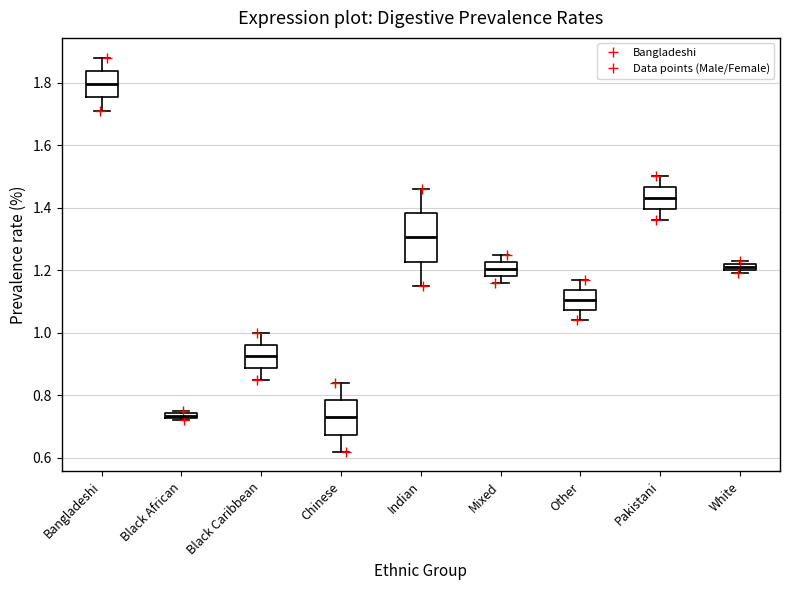

Where is the lower edge of the box for White on the y-axis? The values are not printed on the chart, so give them approximately, as read against the axis.

1.20